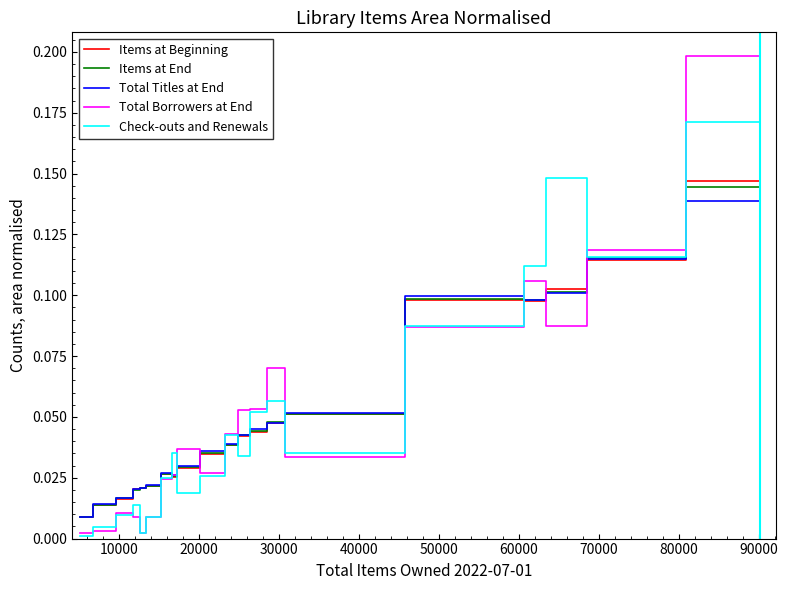

Which series has the largest range (max minus min)?

Total Borrowers at End